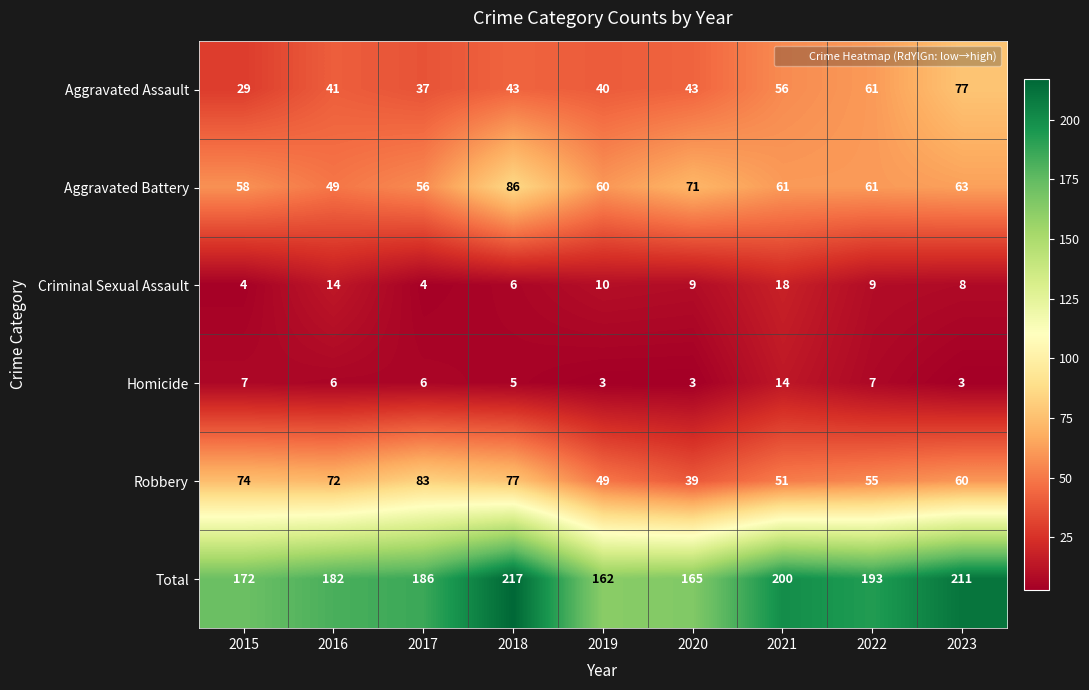

What is the difference between the highest and lowest values at 2018?

212